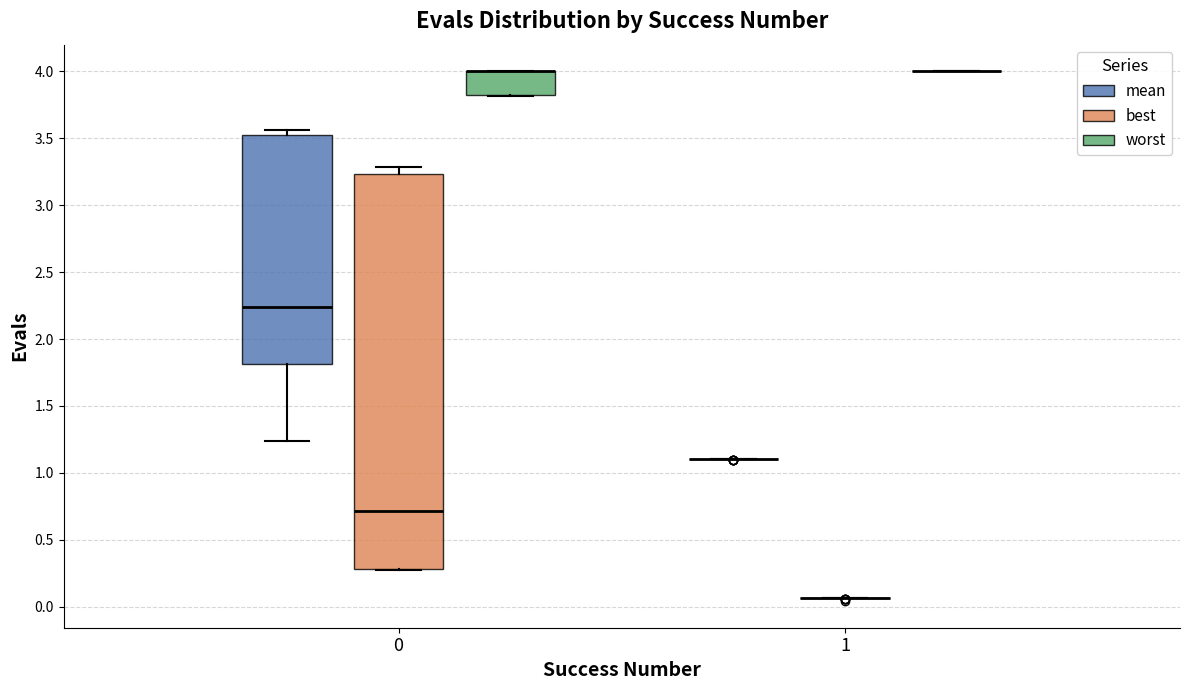

Reading left to right, transcribe this box plot: for each box, give where its median line is, the range the box spans, and where its two whiskers end, as read against the y-axis. The values are not printed on the chart, so give them approximately, as read against the axis.

0 (mean): median 2.25, box 1.80 to 3.50, whiskers 1.25 to 3.55
0 (best): median 0.70, box 0.30 to 3.25, whiskers 0.25 to 3.30
0 (worst): median 4.00 (drawn on the box's upper edge), box 3.80 to 4.00, whiskers 3.80 to 4.00
1 (mean): box collapsed to a line at 1.10, whiskers 1.10 to 1.10
1 (best): box collapsed to a line at 0.05, whiskers 0.05 to 0.05
1 (worst): box collapsed to a line at 4.00, whiskers 4.00 to 4.00